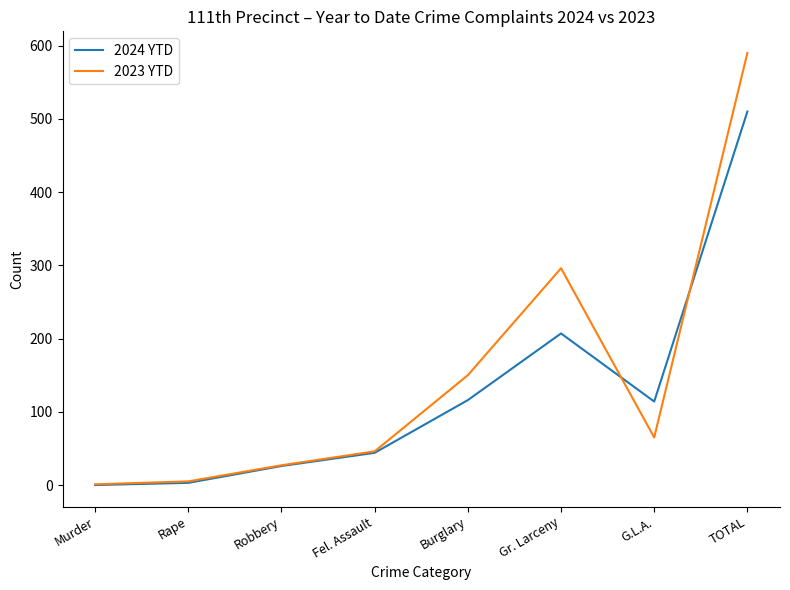

What are all the series names shown in the legend?

2024 YTD, 2023 YTD